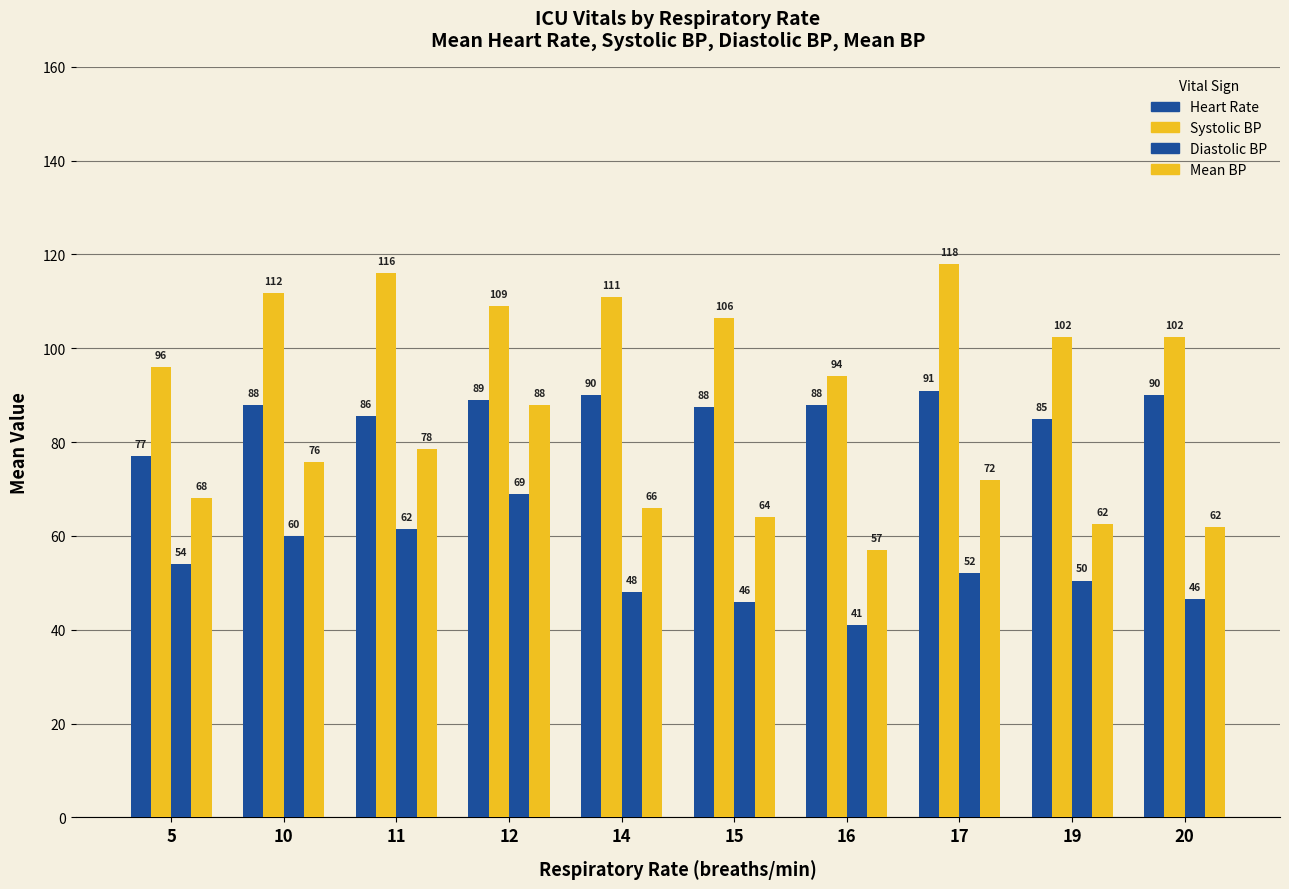

Reading left to right, transcribe all the data shown in this chart.

Heart Rate: 5=77.0	10=88.0	11=85.5	12=89.0	14=90.0	15=87.5	16=88.0	17=91.0	19=85.0	20=90.0
Systolic BP: 5=96.0	10=111.8	11=116.0	12=109.0	14=111.0	15=106.5	16=94.0	17=118.0	19=102.5	20=102.5
Diastolic BP: 5=54.0	10=60.0	11=61.5	12=69.0	14=48.0	15=46.0	16=41.0	17=52.0	19=50.5	20=46.5
Mean BP: 5=68.0	10=75.8	11=78.5	12=88.0	14=66.0	15=64.0	16=57.0	17=72.0	19=62.5	20=62.0